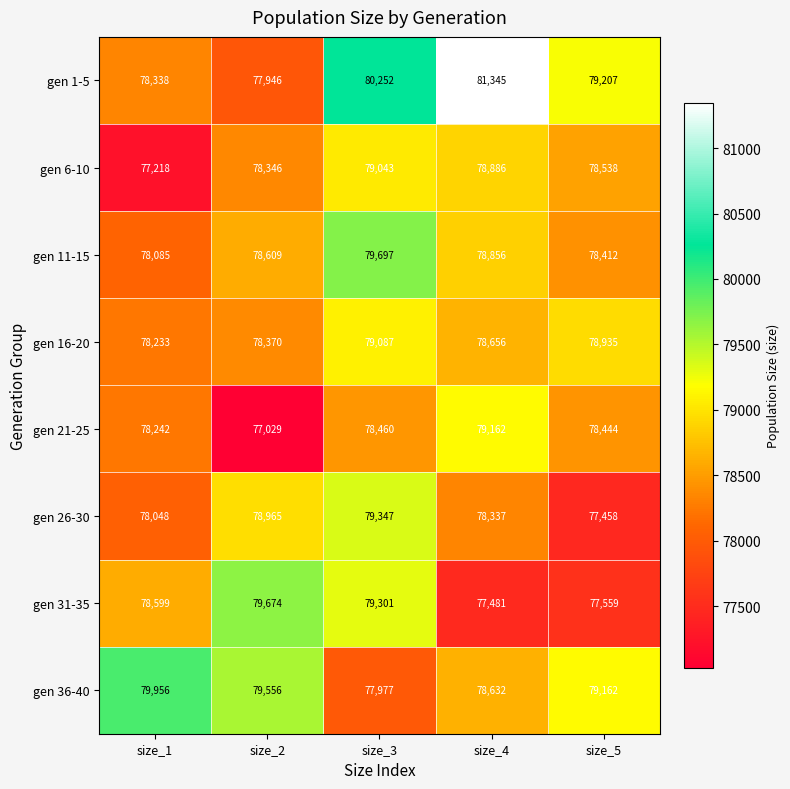

What is the approximate value of gen 6-10 at size_4?

78886